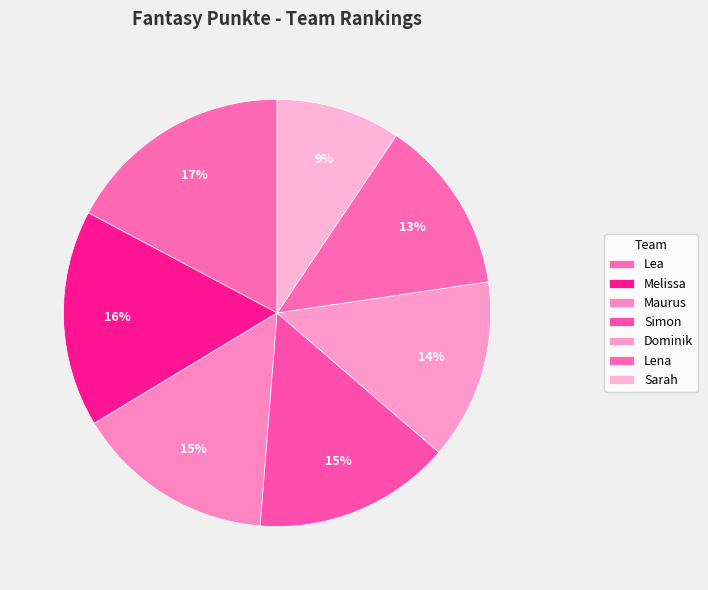

Count the number of slices in the pie.

7